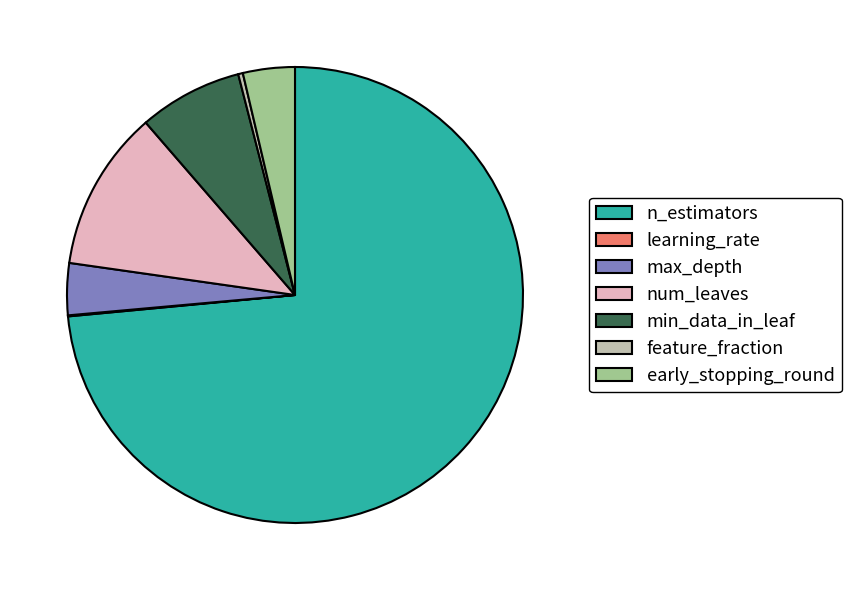

Does n_estimators represent more than half of the total?

Yes